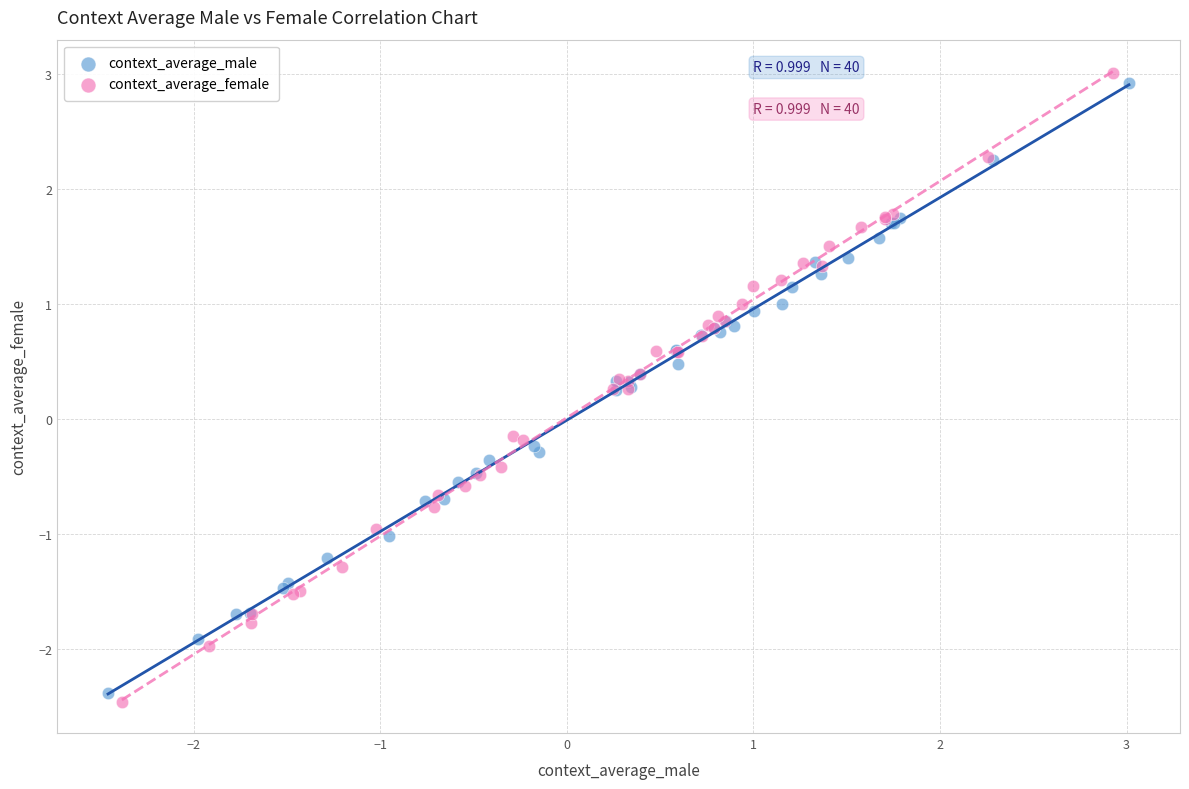

What are all the series names shown in the legend?

context_average_male, context_average_female